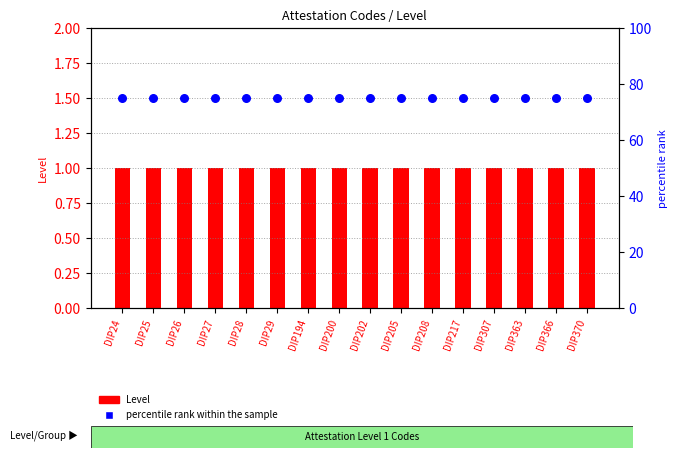

Which series has the largest total across all categories?

percentile rank within the sample